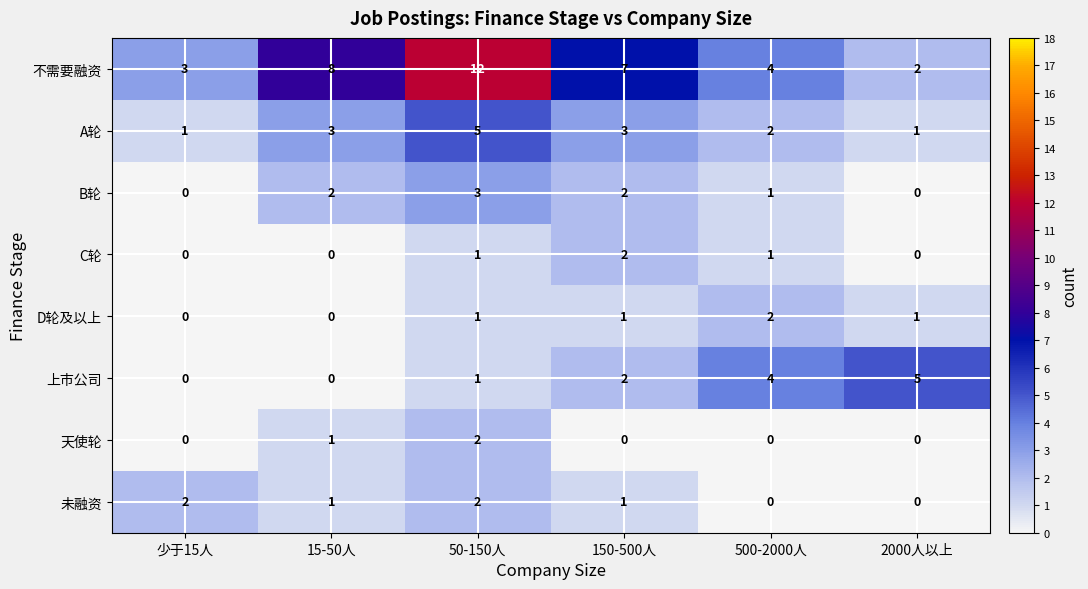

The C轮 series shows 2 at 150-500人. True or false?

True